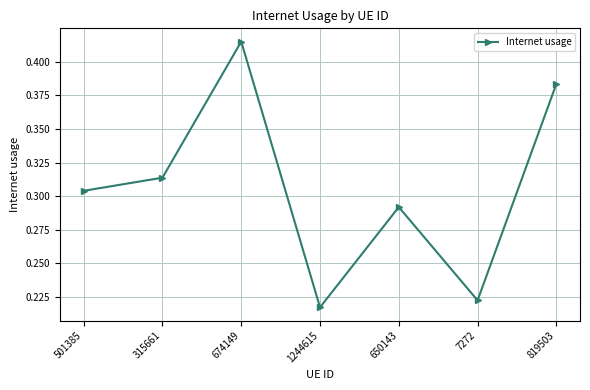

At which label is the value closest to 0?

1244615